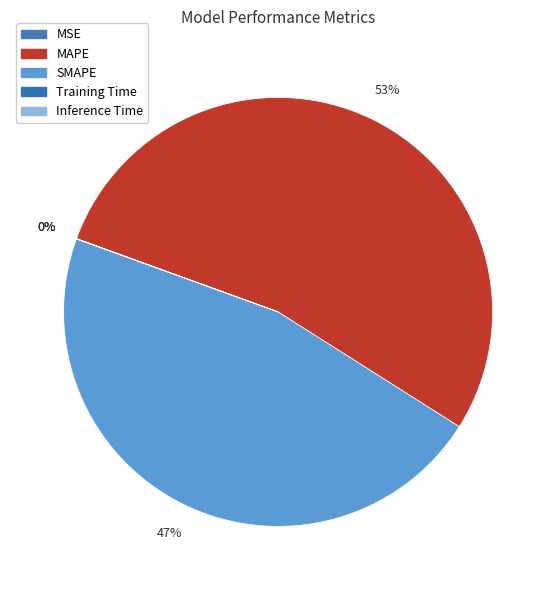

The MAPE slice represents 53% of the pie. True or false?

True